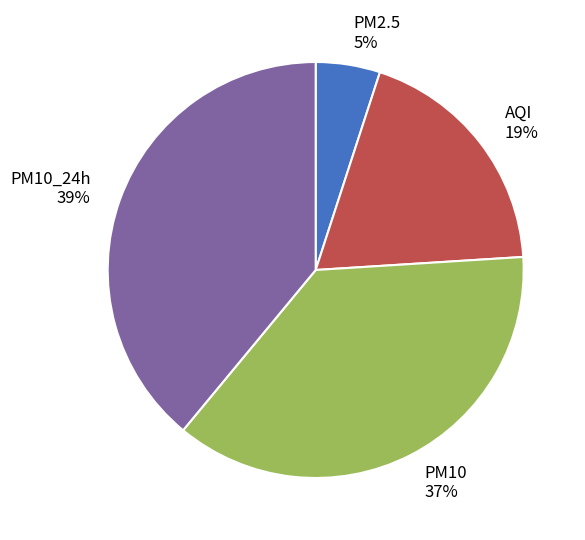

Does PM10 37% represent more than half of the total?

No